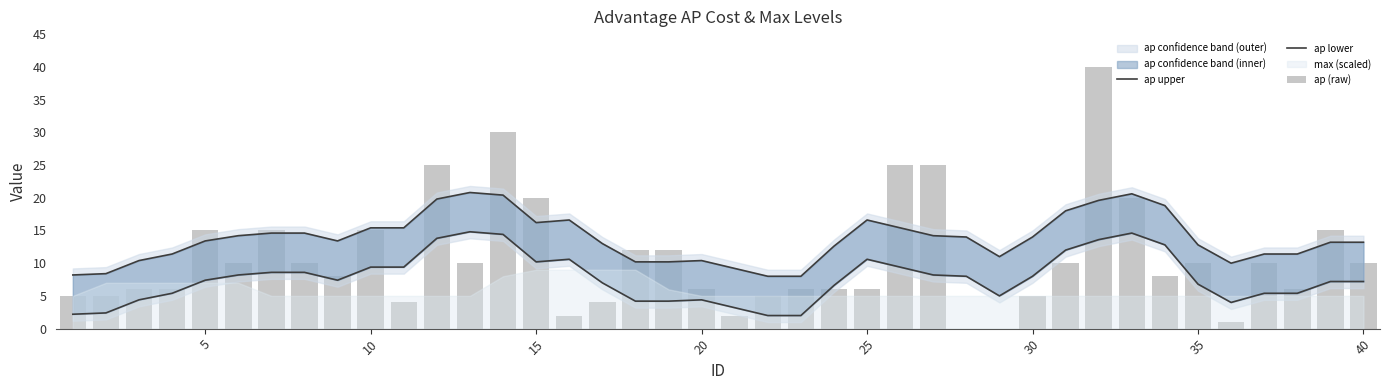

Are the bars grouped side by side (vs. stacked)?

Yes